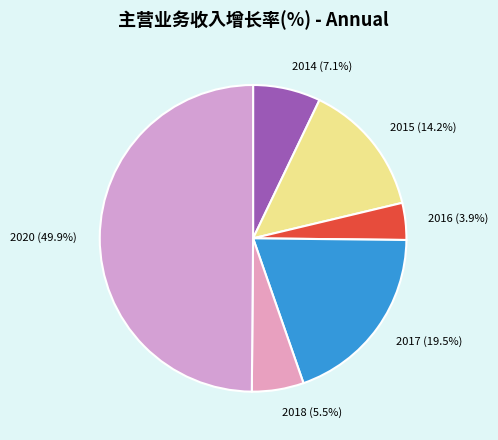

Is the sum of 2020 (49.9%) and 2014 (7.1%) greater than half?

Yes